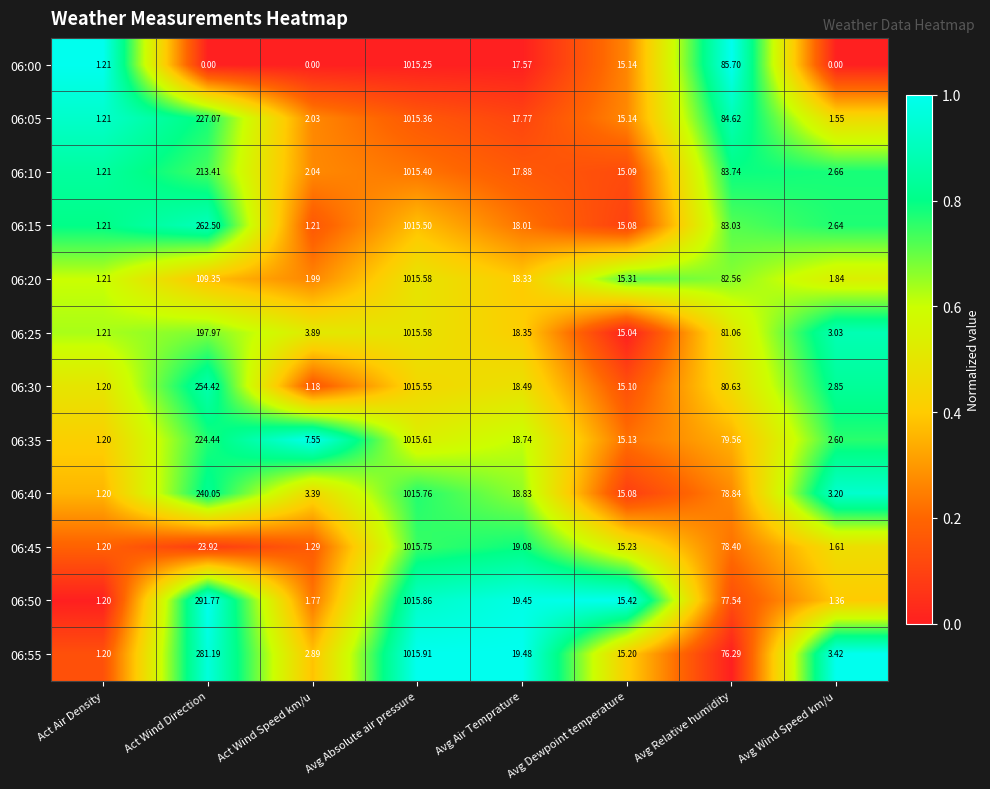

Is the value of 06:40 at Avg Air Temprature greater than the value of 06:35 at Avg Air Temprature?

Yes